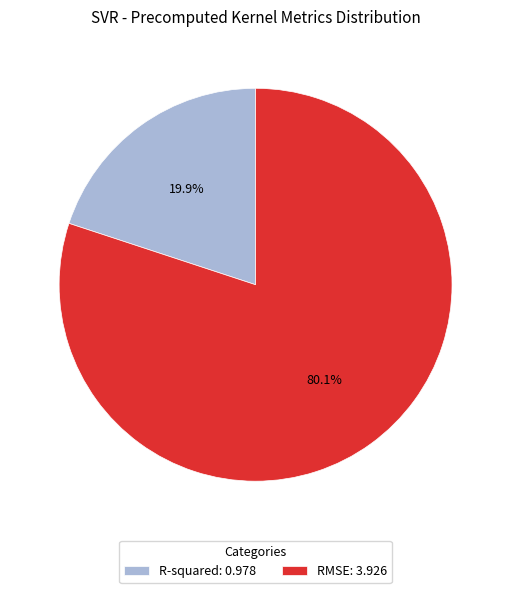

Which has a higher value, R-squared or RMSE?

RMSE